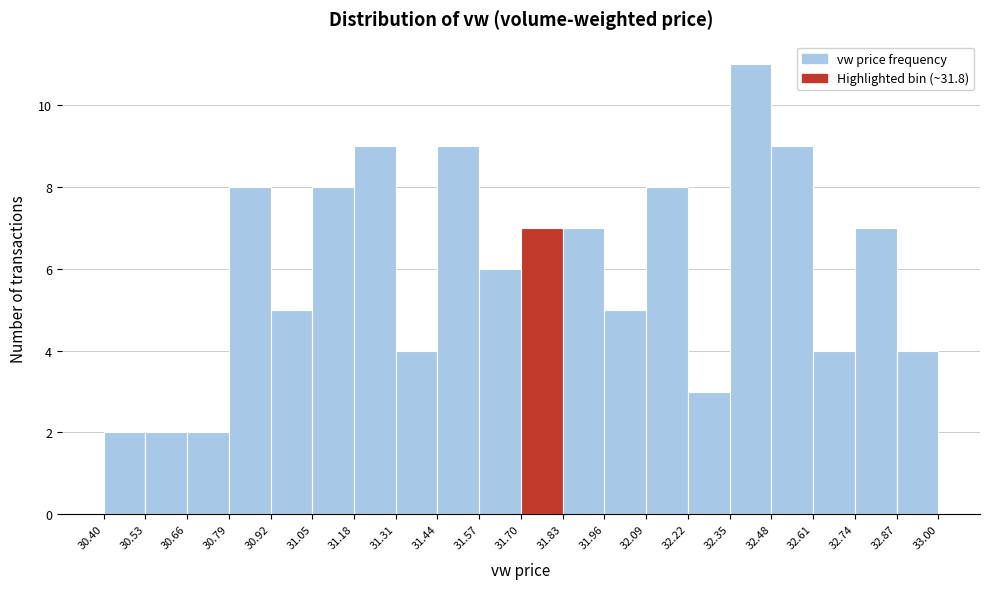

How tall is the bar that spans 31.70 to 31.83 on the x-axis? The values are not printed on the chart, so give them approximately, as read against the axis.

7